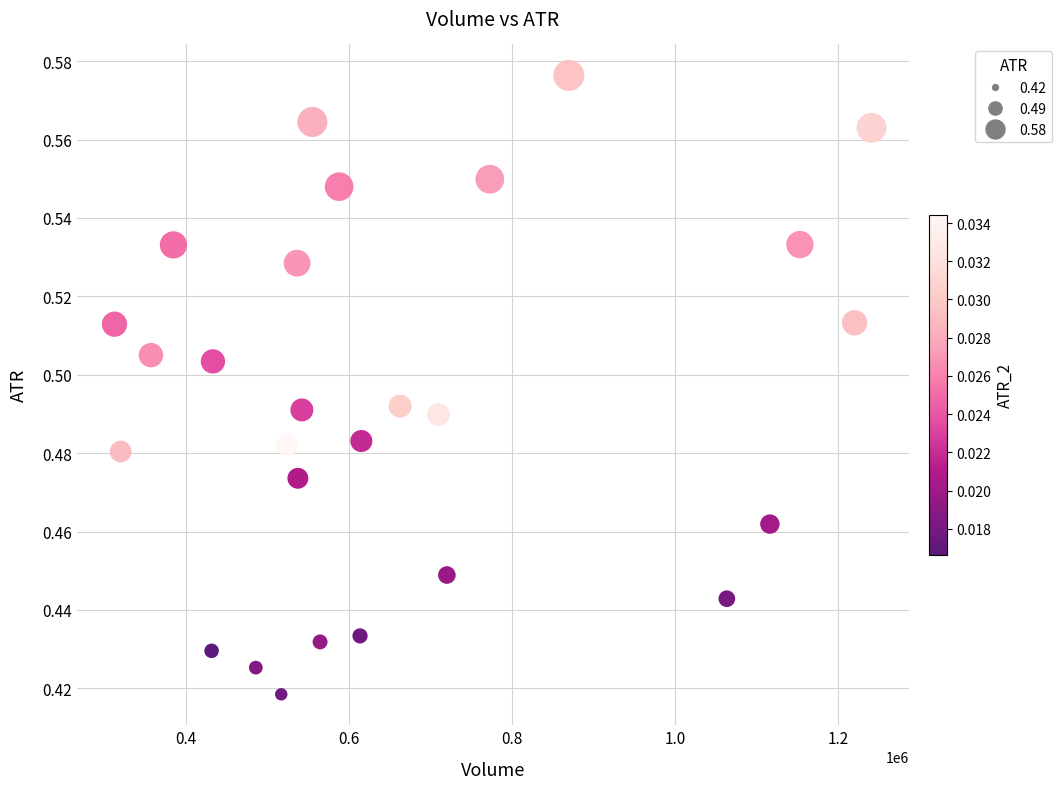

What is the range of X values (max minus min)?

928400.0